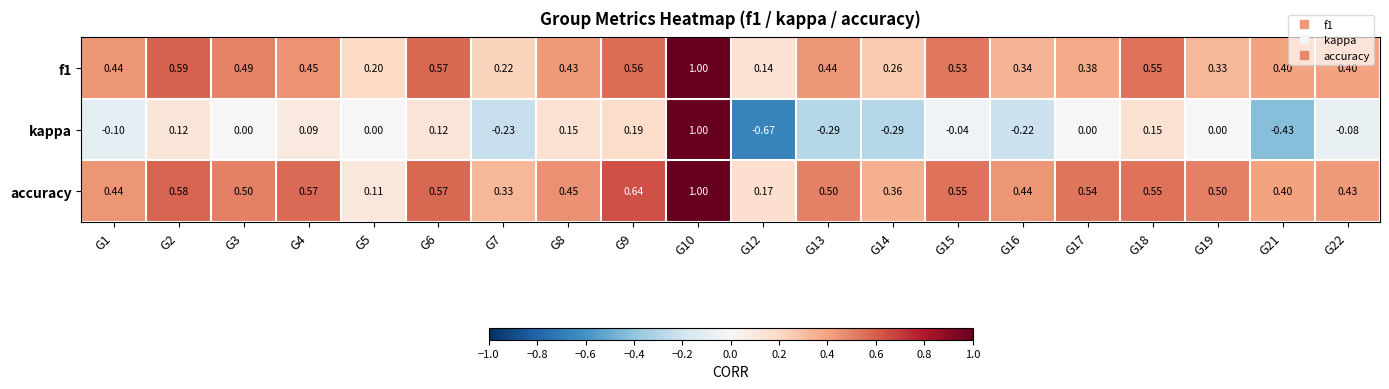

Is the value of accuracy at G16 greater than the value of f1 at G16?

Yes